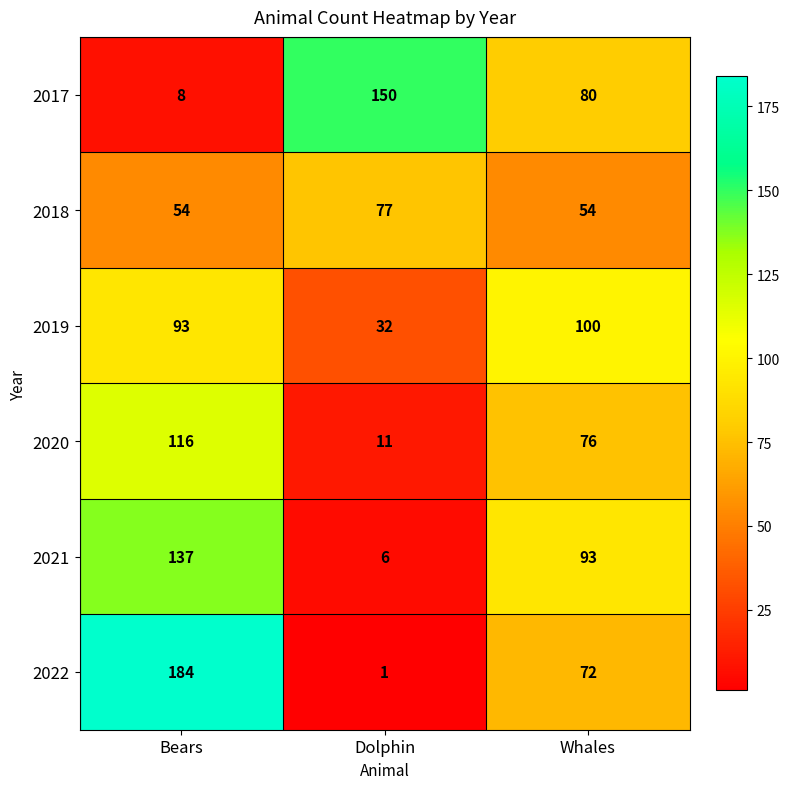

Between Bears and Whales, which series saw the biggest shift?

2022